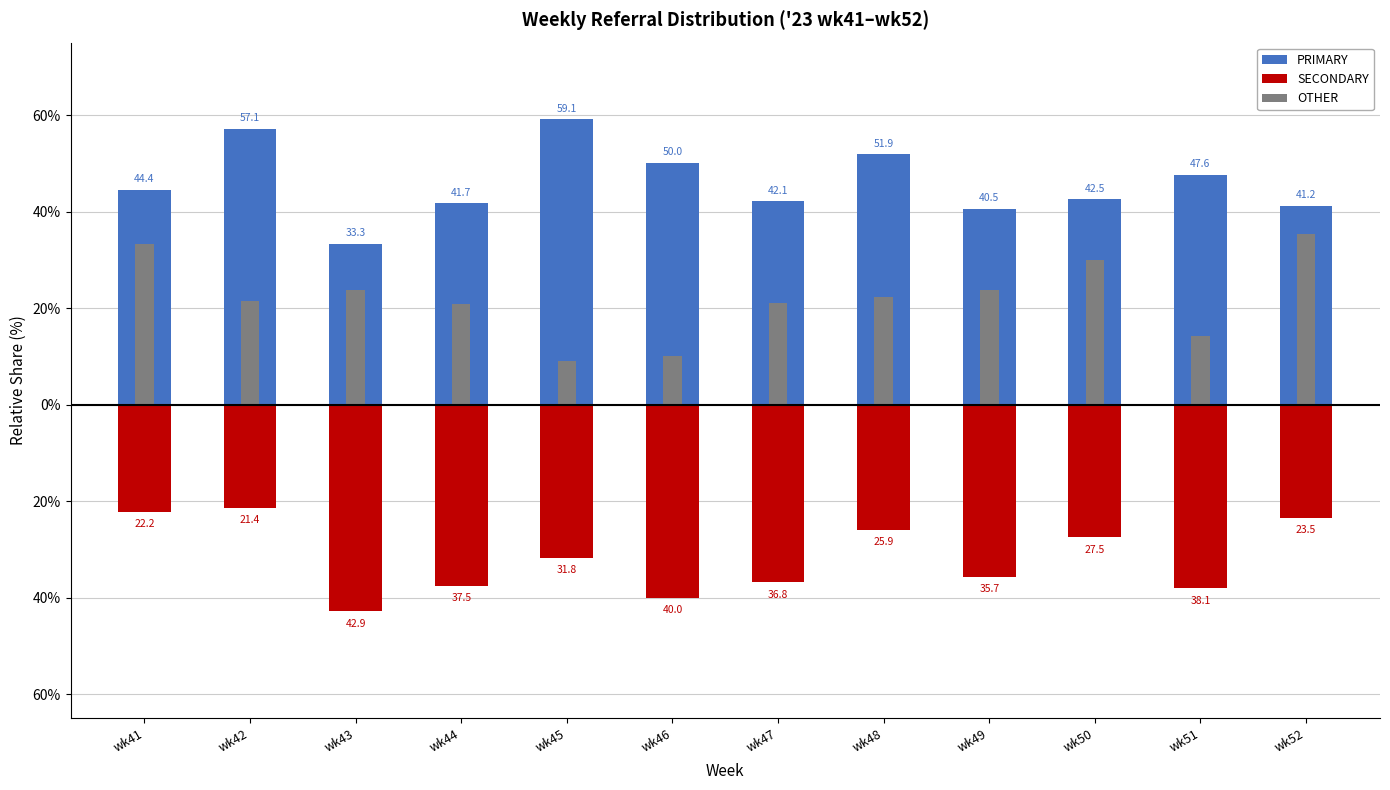

The PRIMARY series shows 26.9 at wk49. True or false?

False